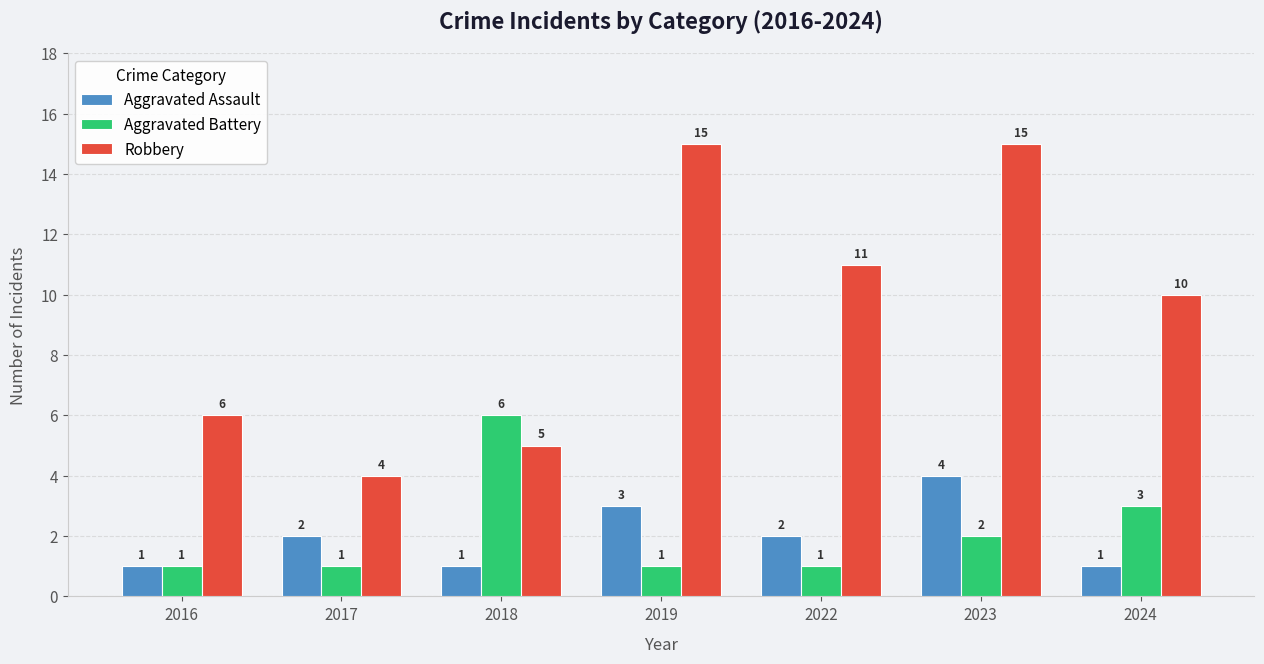

Which series has the widest spread of values?

Robbery